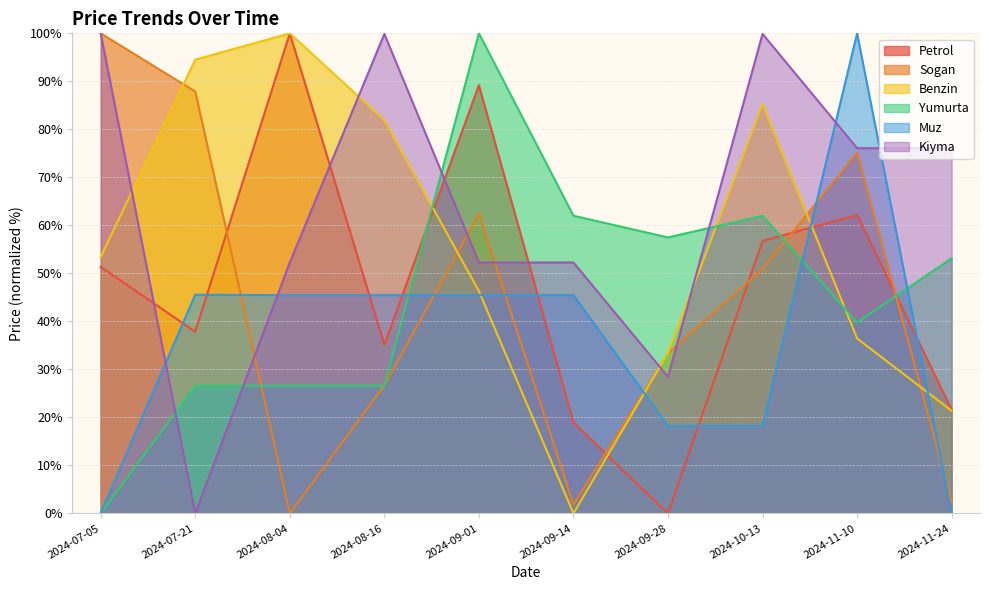

Reading right to left, what are all the values shown in this chart?

Petrol: 2024-11-24=21.6	2024-11-10=62.2	2024-10-13=56.8	2024-09-28=0.0	2024-09-14=18.9	2024-09-01=89.2	2024-08-16=35.1	2024-08-04=100.0	2024-07-21=37.8	2024-07-05=51.4
Sogan: 2024-11-24=2.4	2024-11-10=75.2	2024-10-13=50.9	2024-09-28=33.3	2024-09-14=1.8	2024-09-01=62.4	2024-08-16=26.7	2024-08-04=0.0	2024-07-21=87.9	2024-07-05=100.0
Benzin: 2024-11-24=21.4	2024-11-10=36.4	2024-10-13=85.2	2024-09-28=33.4	2024-09-14=0.0	2024-09-01=46.3	2024-08-16=81.9	2024-08-04=100.0	2024-07-21=94.5	2024-07-05=53.4
Yumurta: 2024-11-24=53.1	2024-11-10=39.8	2024-10-13=62.0	2024-09-28=57.5	2024-09-14=62.0	2024-09-01=100.0	2024-08-16=26.6	2024-08-04=26.6	2024-07-21=26.6	2024-07-05=0.0
Muz: 2024-11-24=0.0	2024-11-10=100.0	2024-10-13=18.2	2024-09-28=18.2	2024-09-14=45.5	2024-09-01=45.5	2024-08-16=45.5	2024-08-04=45.5	2024-07-21=45.5	2024-07-05=0.1
Kiyma: 2024-11-24=76.1	2024-11-10=76.1	2024-10-13=99.9	2024-09-28=28.5	2024-09-14=52.3	2024-09-01=52.3	2024-08-16=99.9	2024-08-04=52.3	2024-07-21=0.0	2024-07-05=100.0